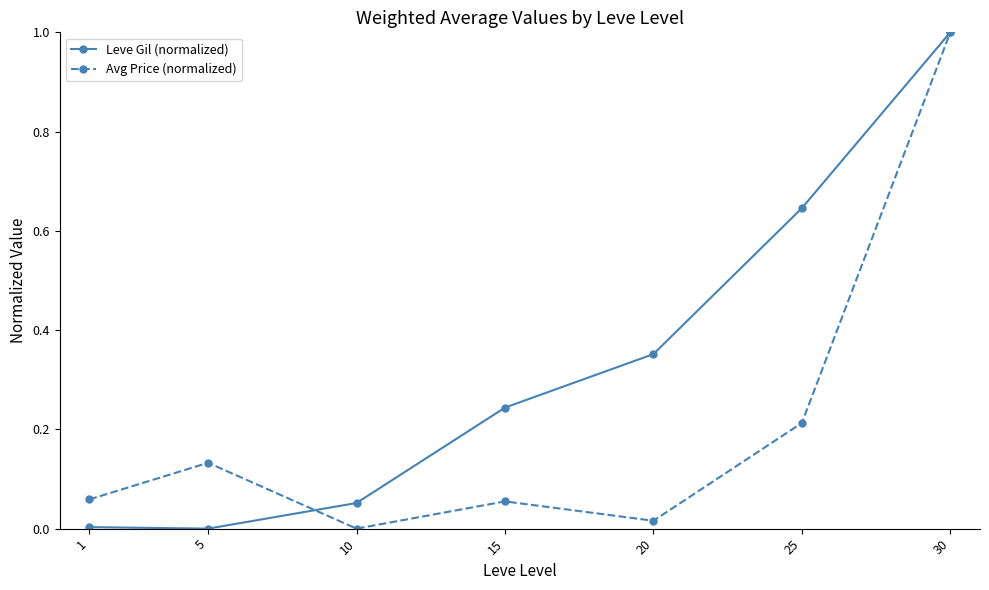

What is the maximum value shown in the chart?

1.0